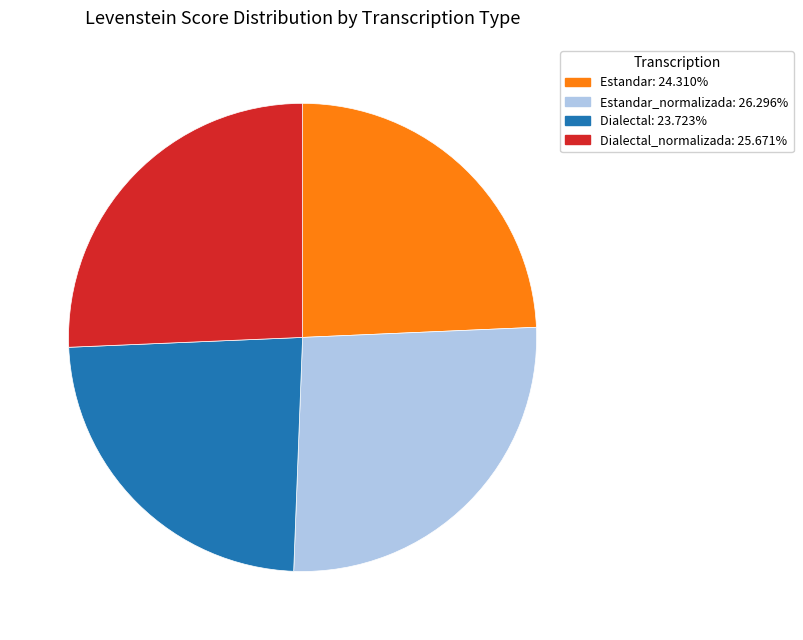

Is there any slice that represents more than half of the pie?

No